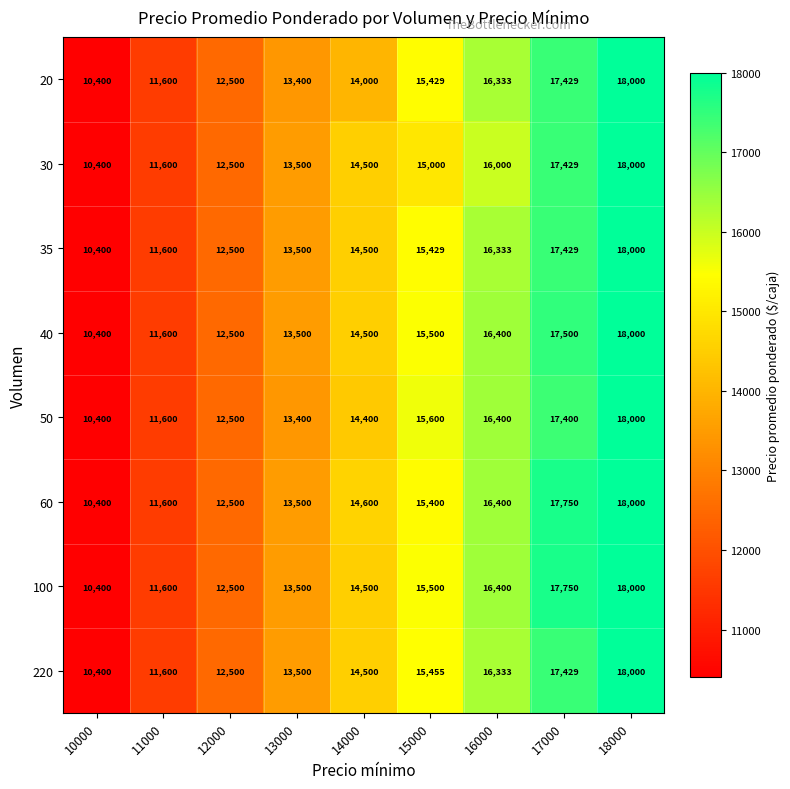

What is the approximate value of 50 at 10000, to the nearest 10?

10400